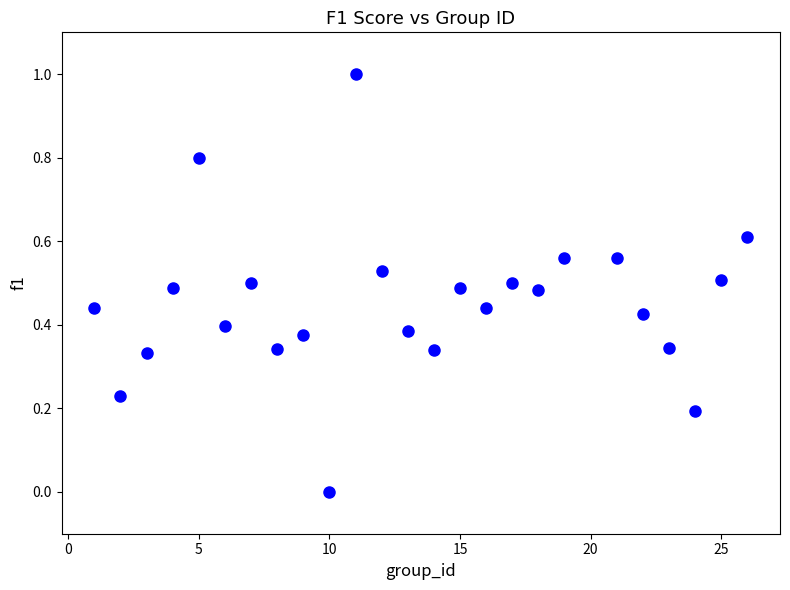

What is the range of Y values (max minus min)?

1.0